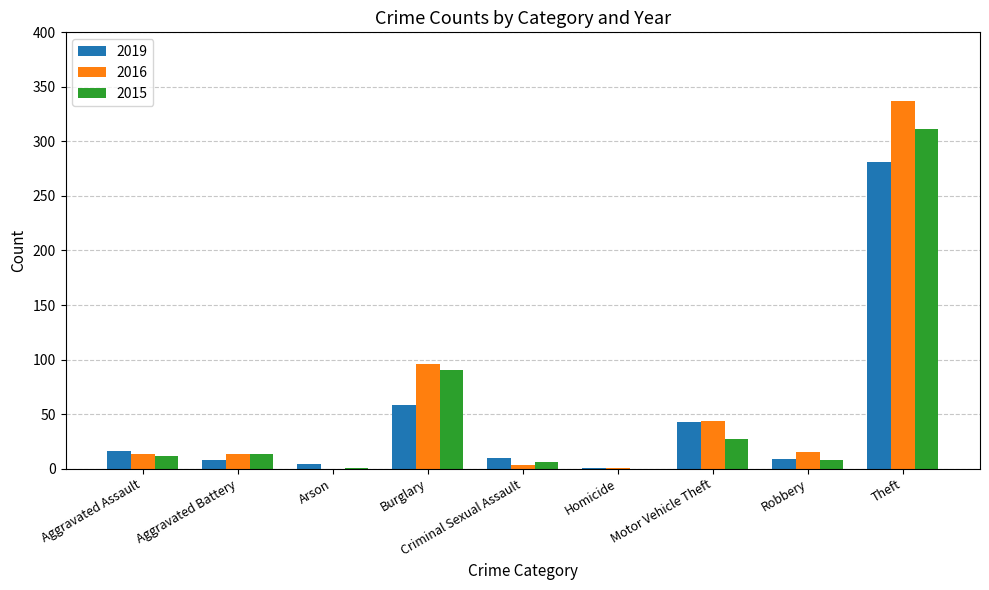

Does the chart contain stacked bars?

No